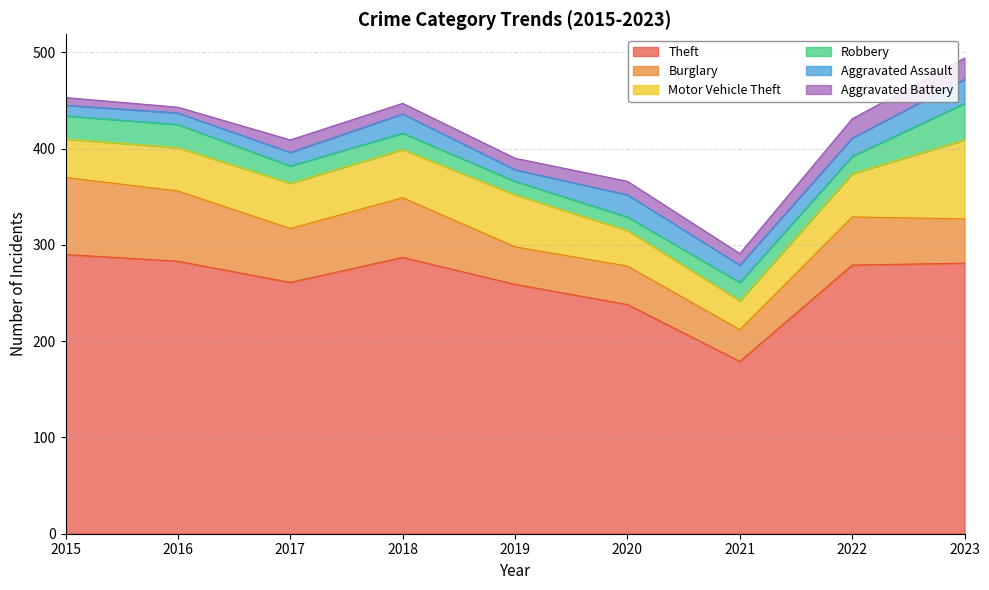

Which series has the widest spread of values?

Theft